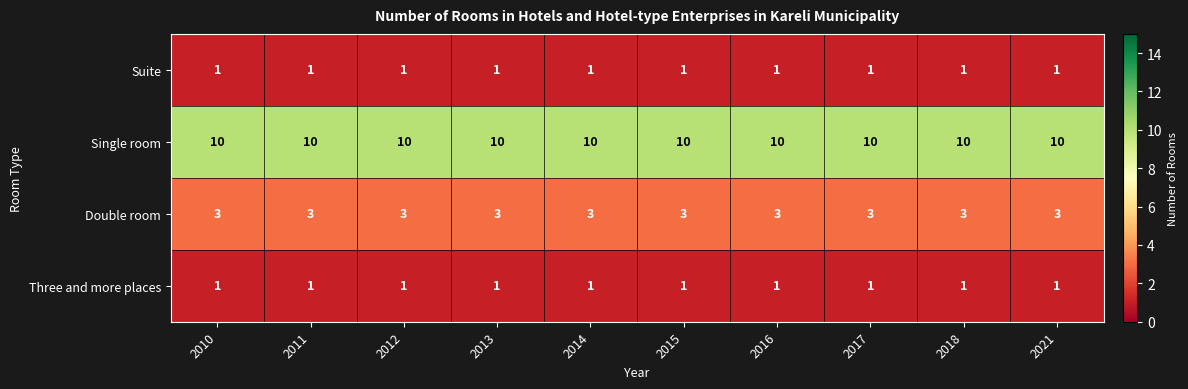

What is the spread (max minus min) of values at 2017?

9